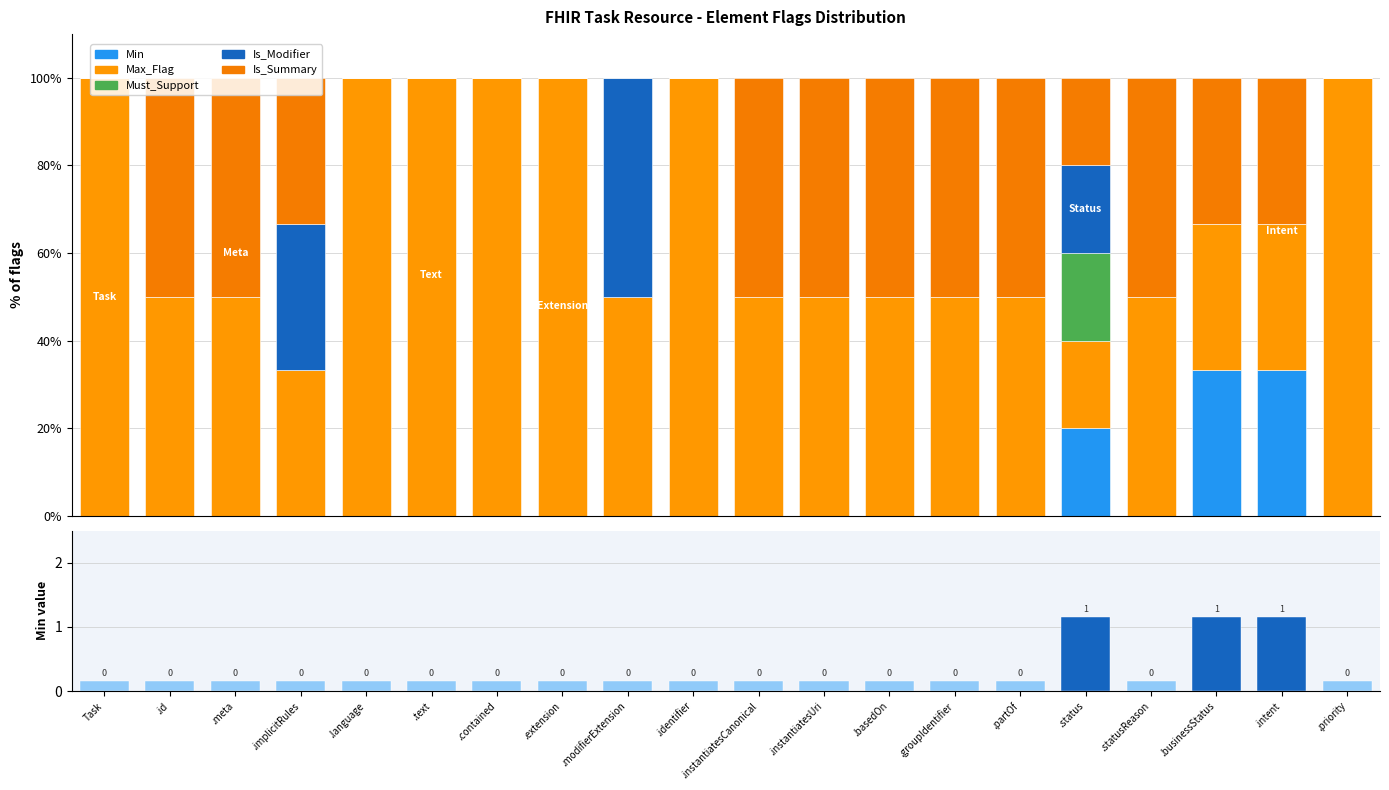

What is the sum of the Max_Flag values at .modifierExtension and .meta?

100.0